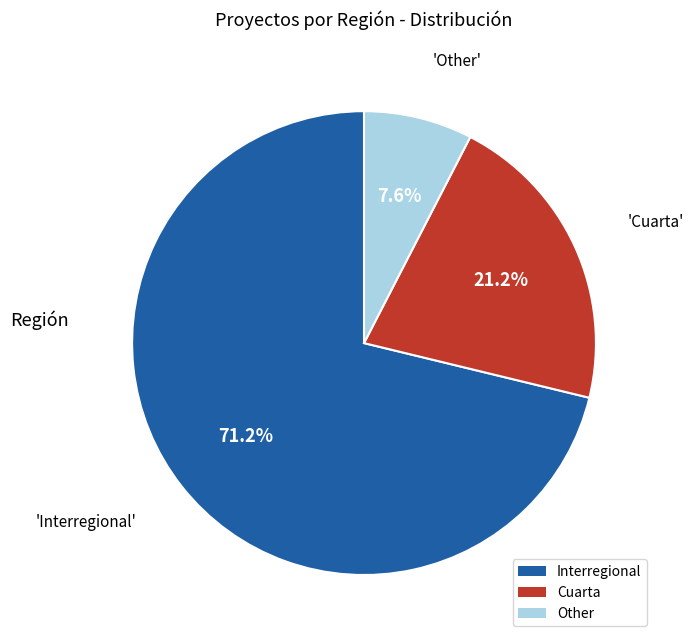

What is the majority slice?

Interregional